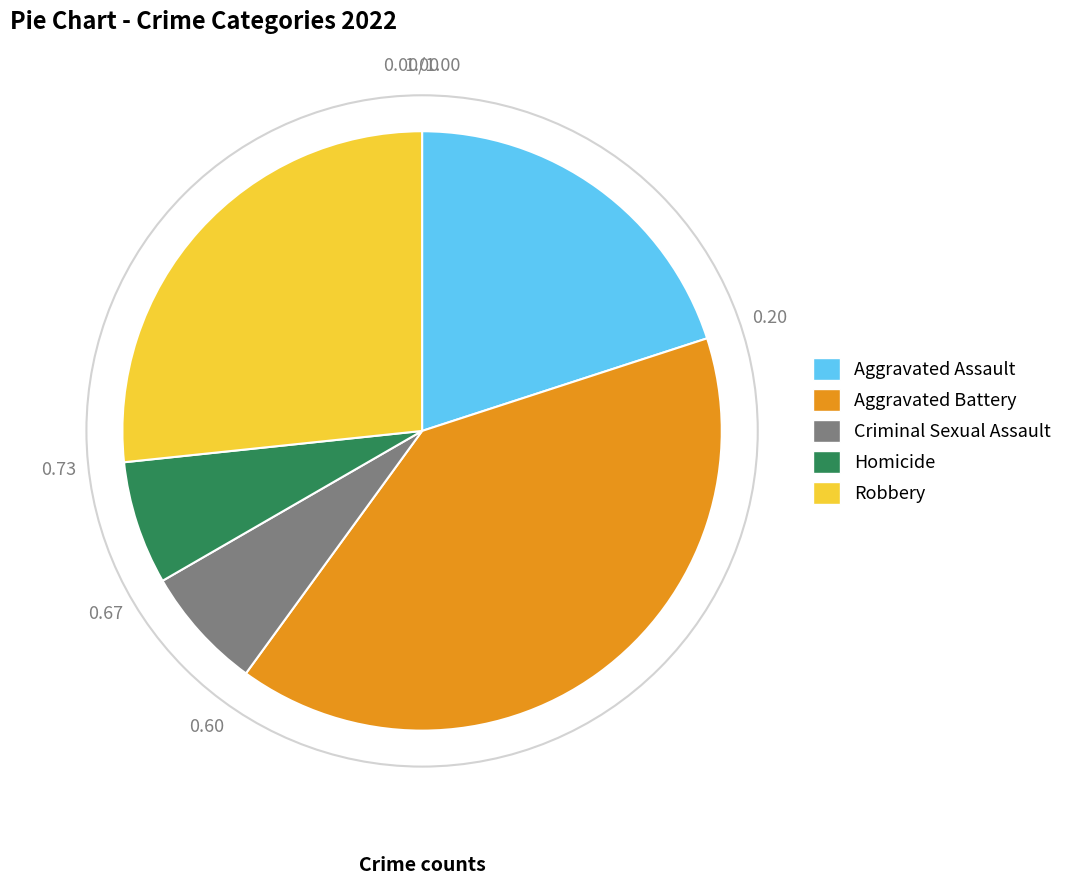

Is Aggravated Battery the majority of the pie?

No